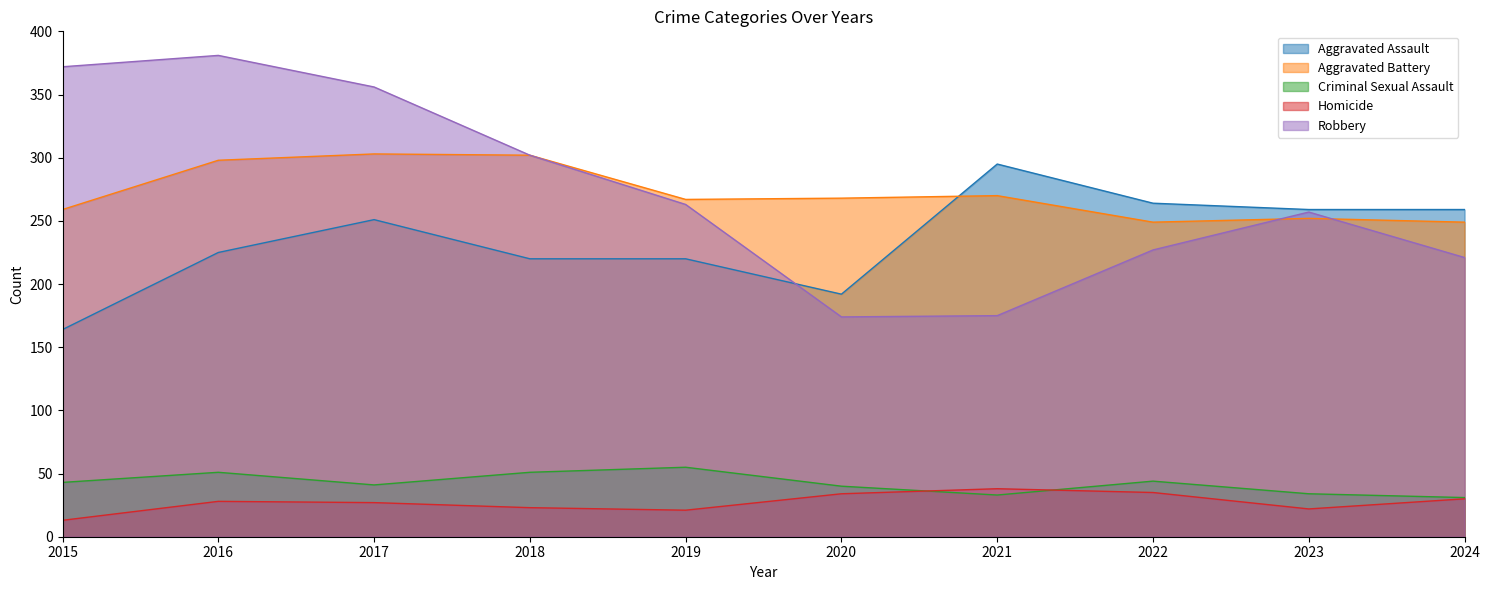

Rank the series at 2022 from lowest to highest value.

Homicide, Criminal Sexual Assault, Robbery, Aggravated Battery, Aggravated Assault